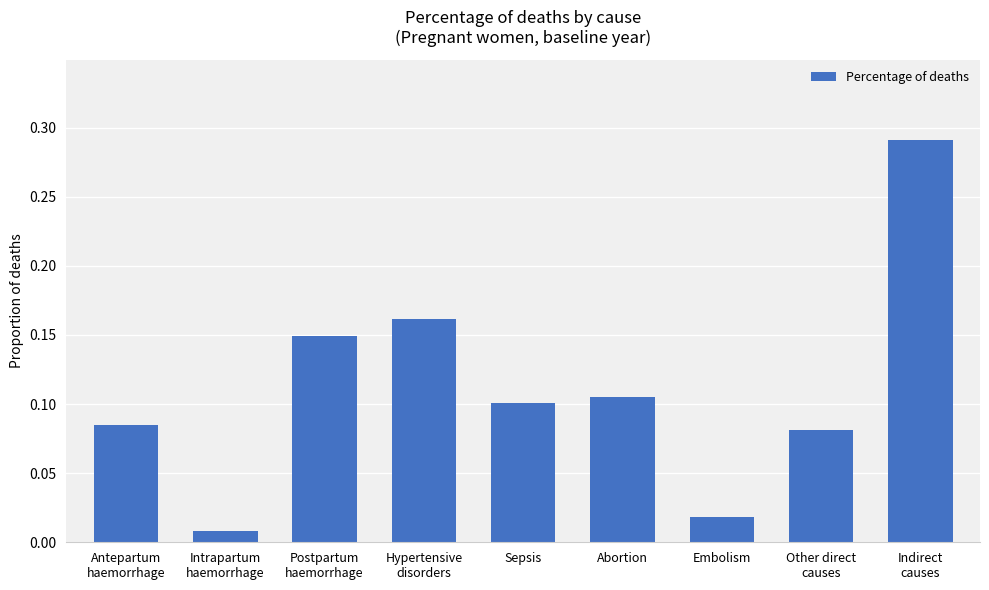

Is it true that the value at Antepartum
haemorrhage is 0.0?

False